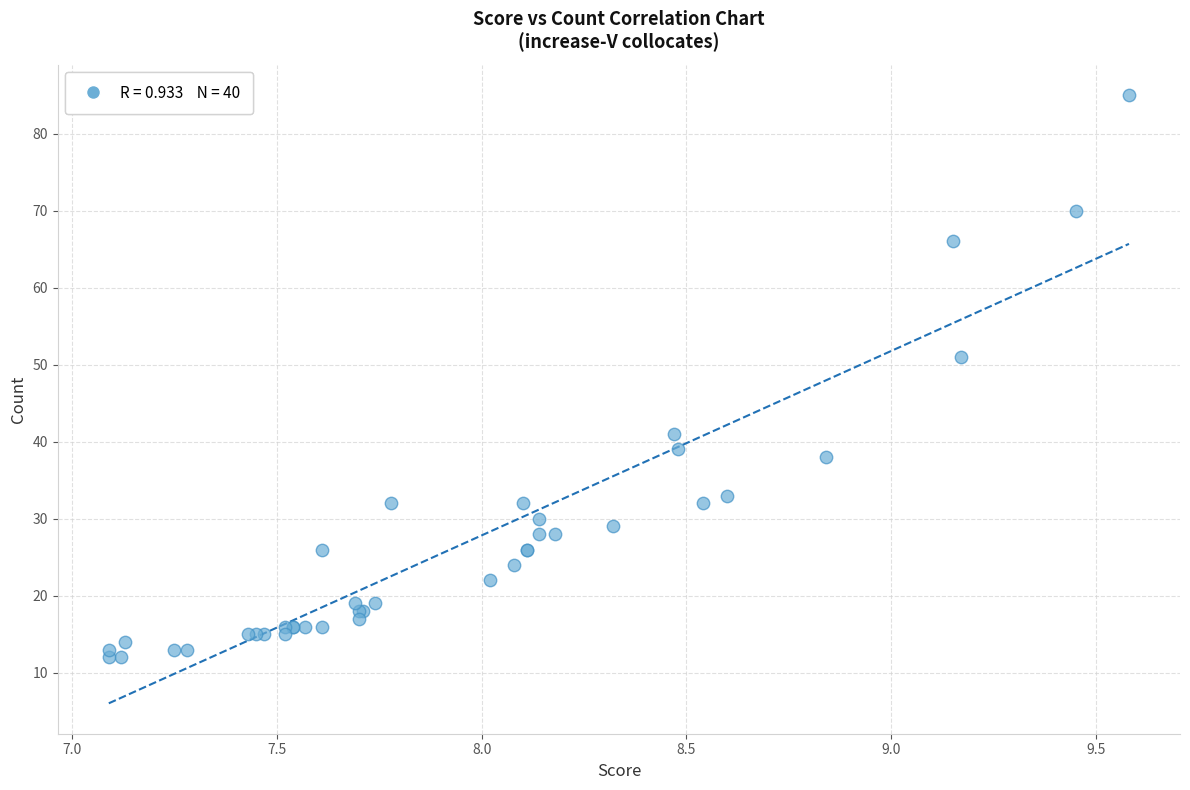

What Y value in the scatter plot is closest to 48?

51